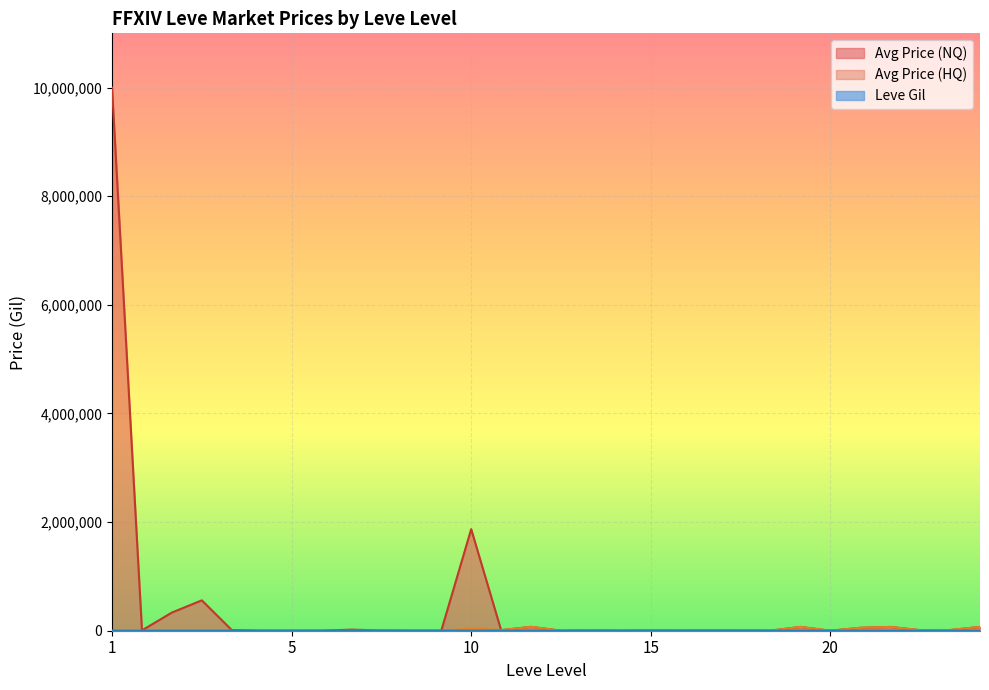

How many values in Avg Price (NQ) are above zero?

23